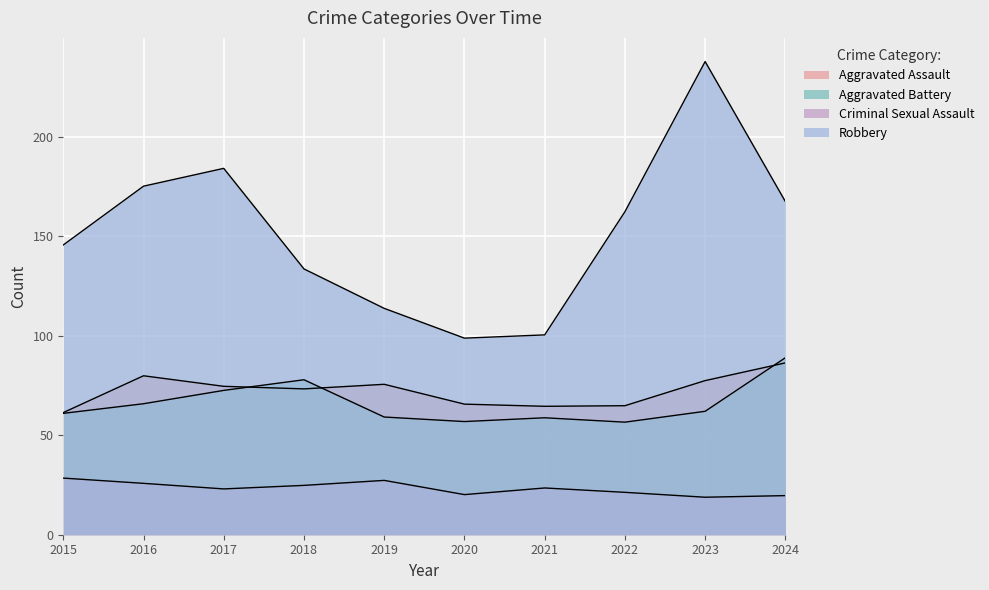

The value of Aggravated Battery at 2020 is 57. True or false?

True